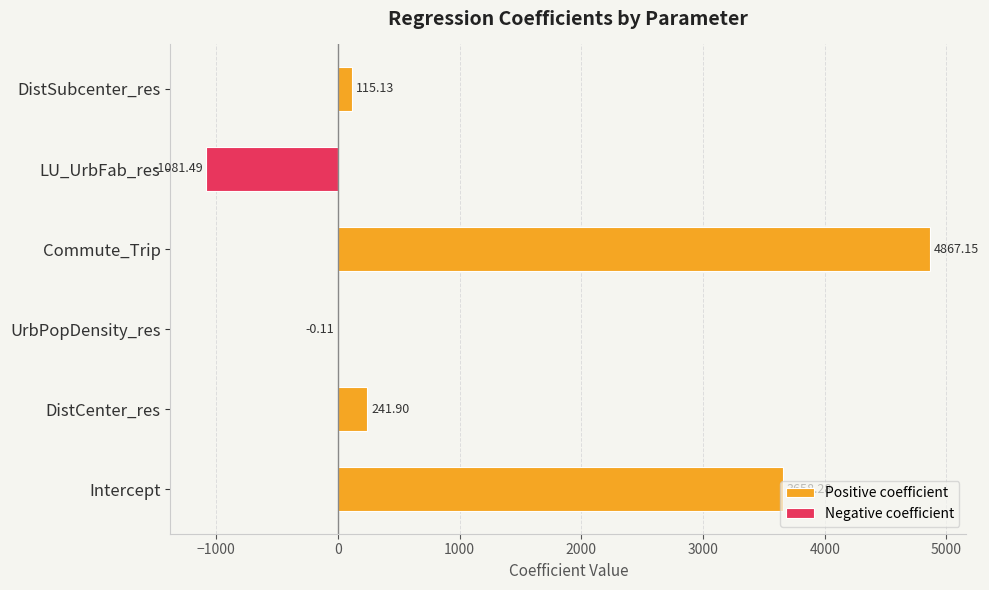

How many positive values are there?

4